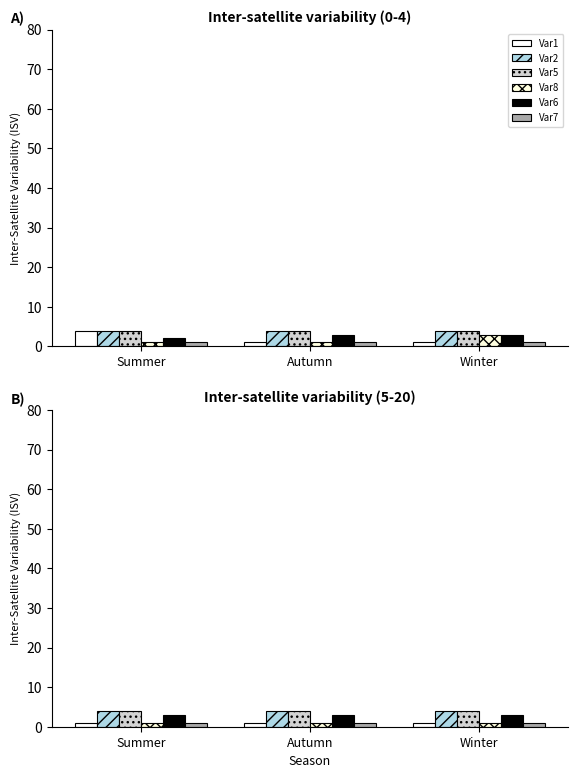

What is the value of the Var7 bar at the 1st from the left?

1